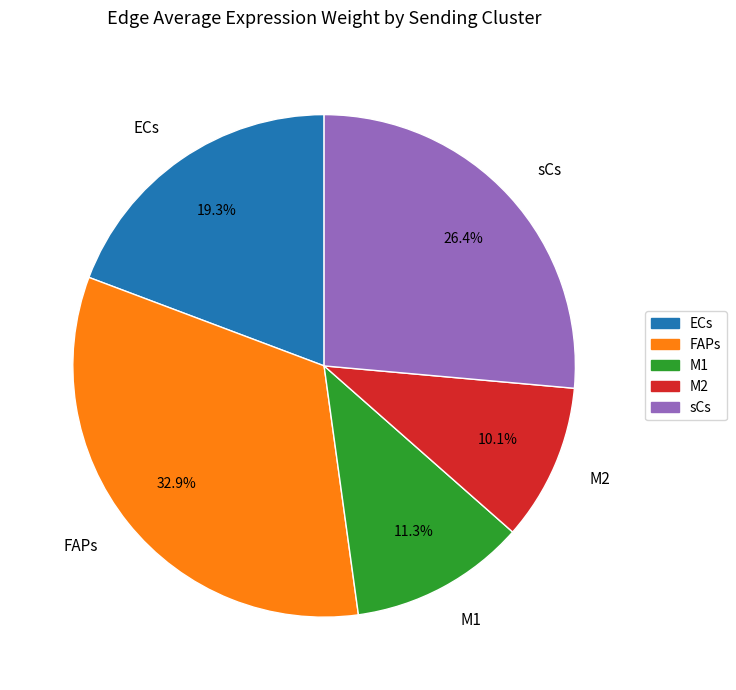

To the nearest percent, what is the average slice percentage?

20%